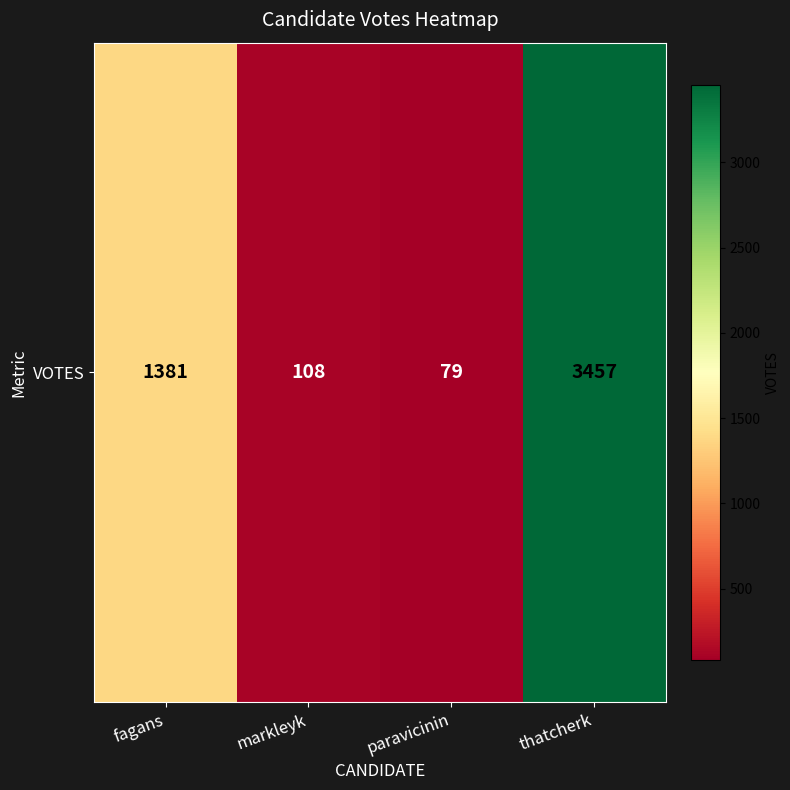

Reading right to left, what are all the values shown in this chart?

thatcherk=3457	paravicinin=79	markleyk=108	fagans=1381